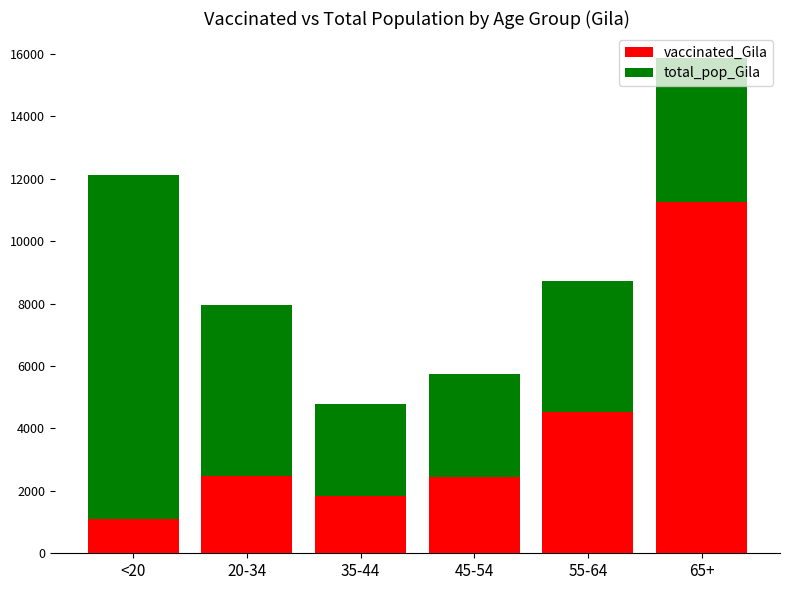

What is the sum of all vaccinated_Gila values?

23616